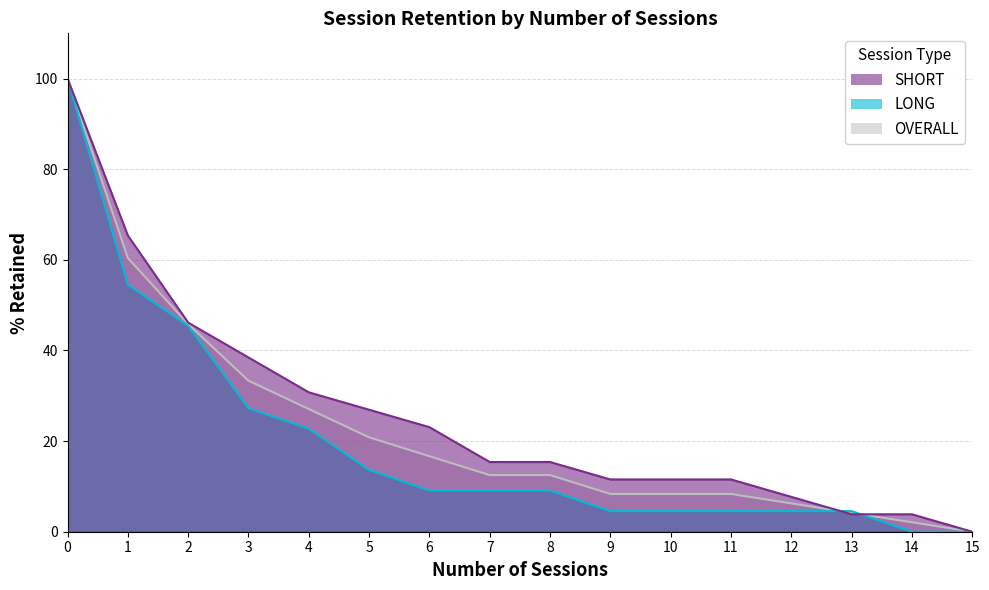

Reading left to right, what are all the values shown in this chart?

SHORT: 100.0	65.4	46.2	38.5	30.8	26.9	23.1	15.4	15.4	11.5	11.5	11.5	7.7	3.8	3.8	0.0
LONG: 100.0	54.5	45.5	27.3	22.7	13.6	9.1	9.1	9.1	4.5	4.5	4.5	4.5	4.5	0.0	0.0
OVERALL: 100.0	60.4	45.8	33.3	27.1	20.8	16.7	12.5	12.5	8.3	8.3	8.3	6.2	4.2	2.1	0.0